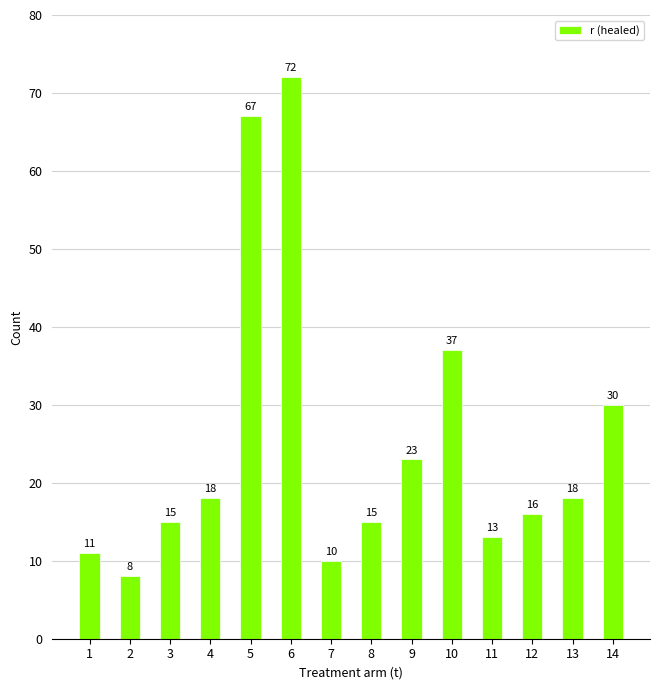

What is the average value?

25